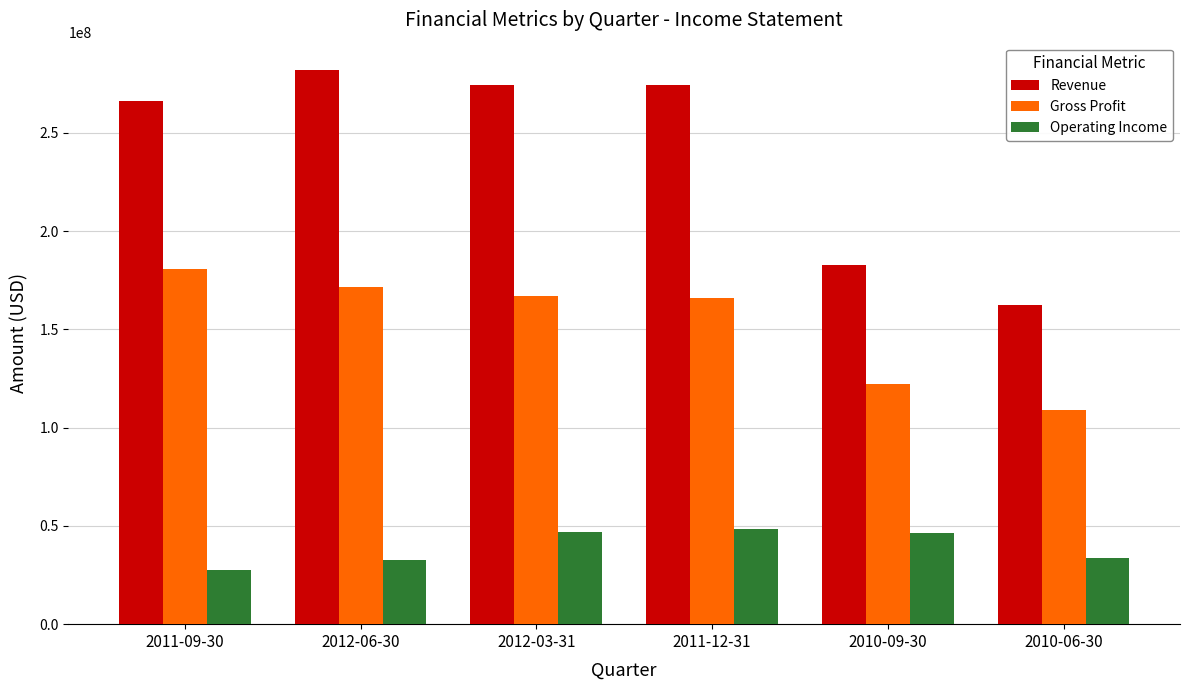

True or false: Operating Income has a value of 48562000 at 2011-12-31.

True